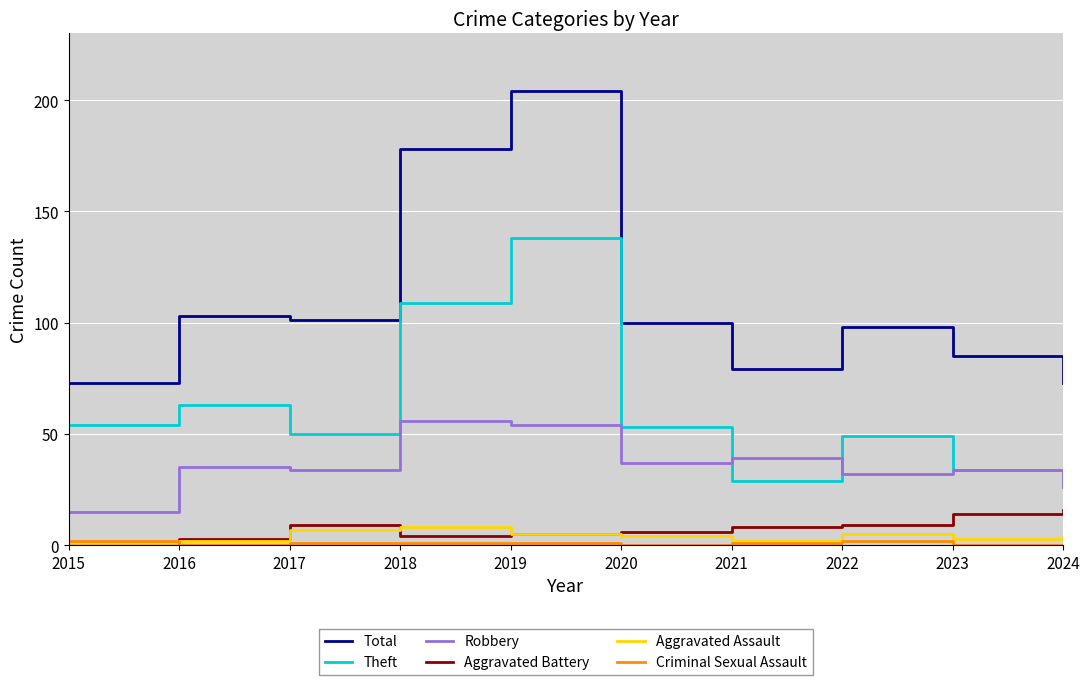

The value of Criminal Sexual Assault at 2018 is 1. True or false?

True